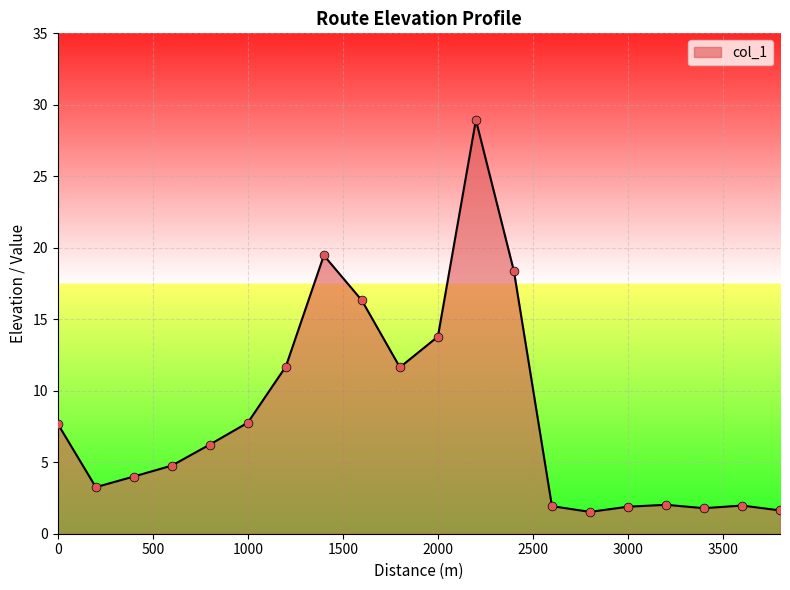

What is the smallest value displayed?

1.5